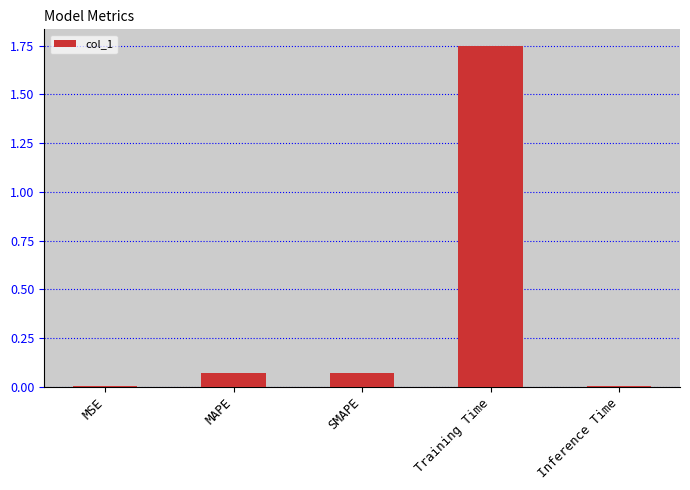

What is the sum of all values?

1.9